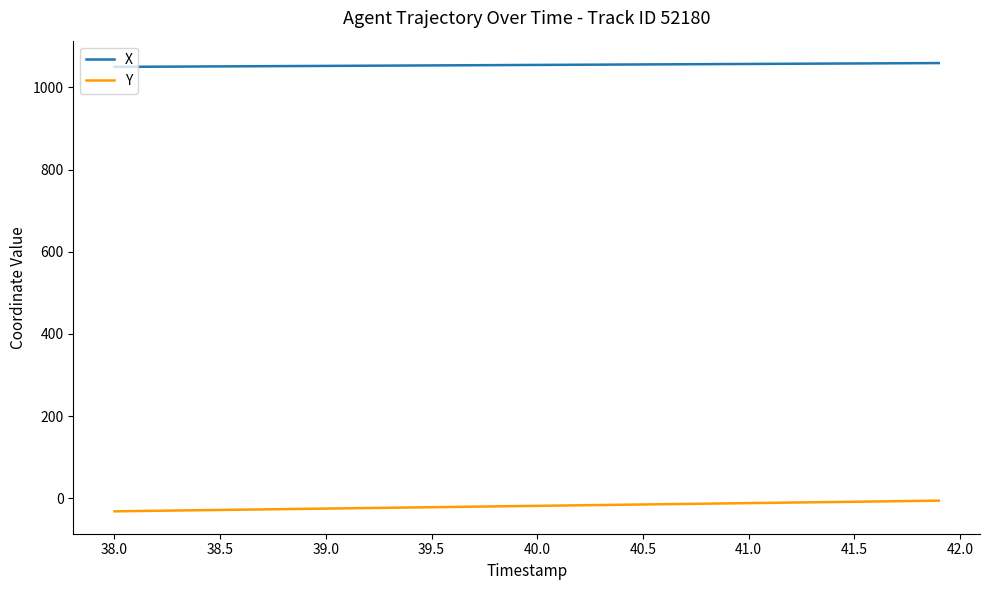

What is the minimum value for X?

1050.1